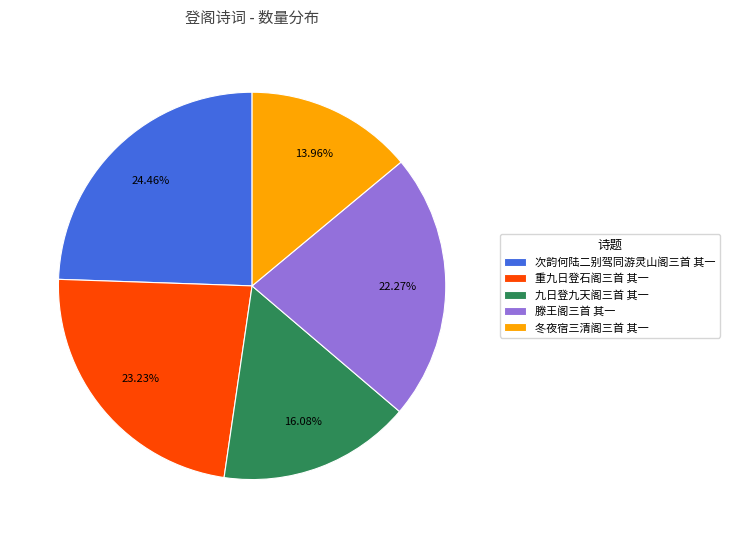

Does 冬夜宿三清阁三首 其一 represent more than half of the total?

No